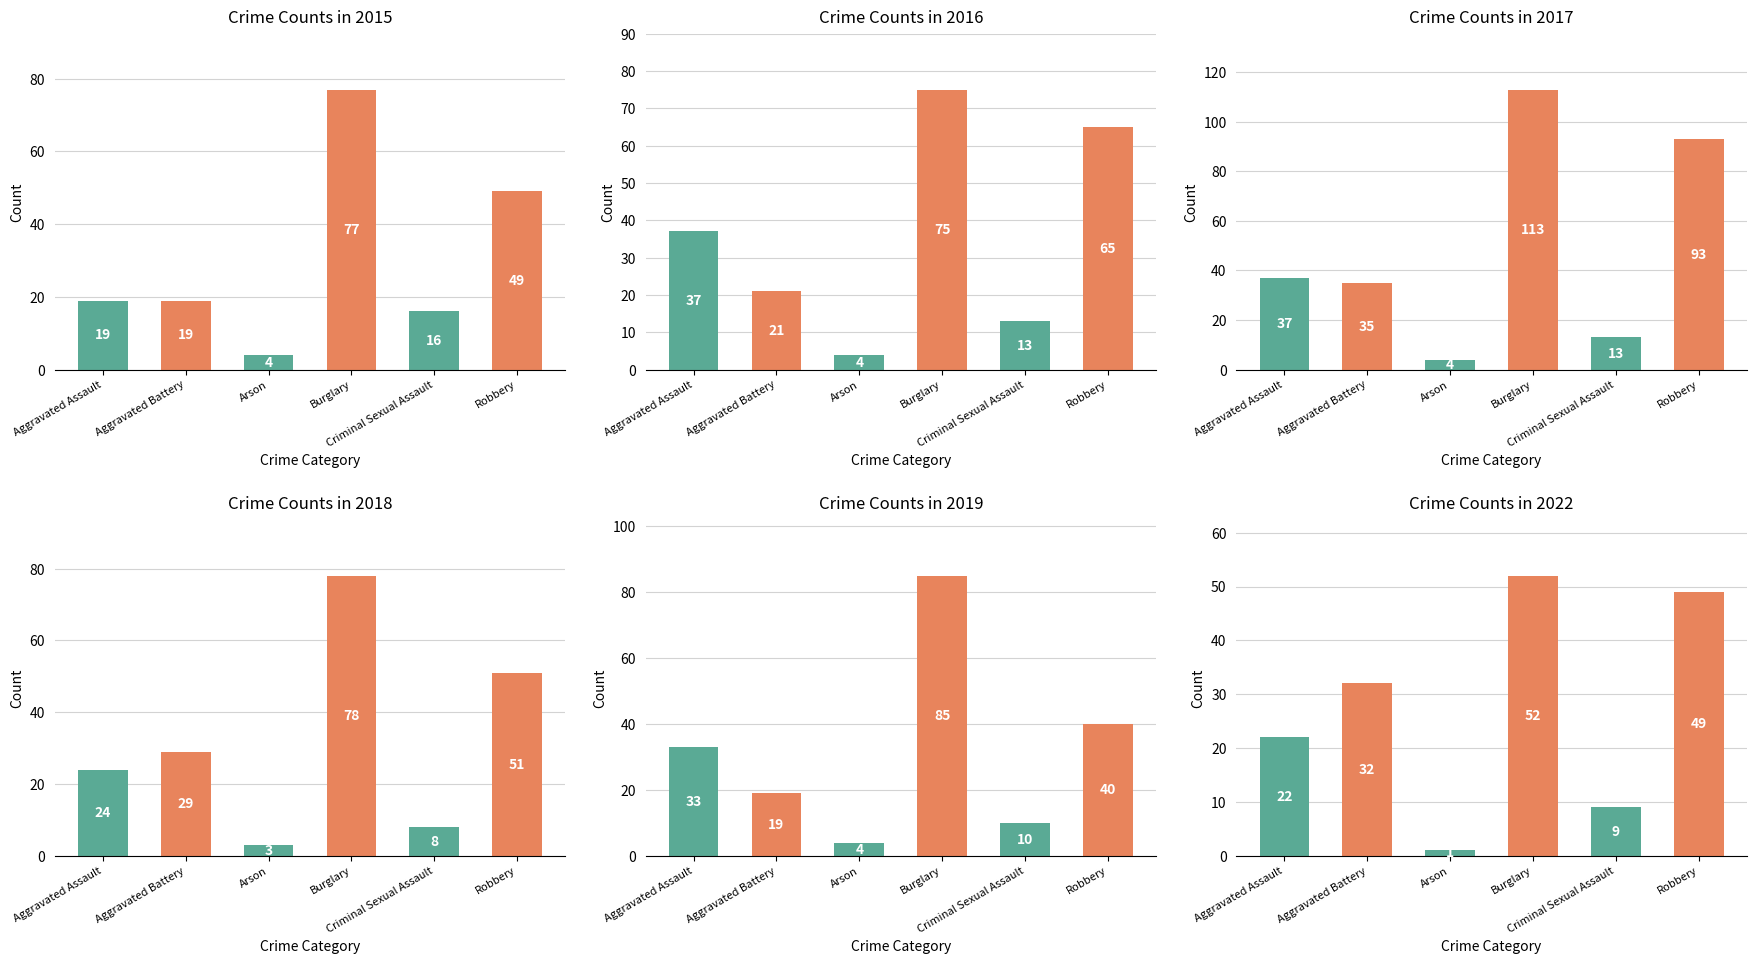

At which category is the sum across all series the highest?

Burglary